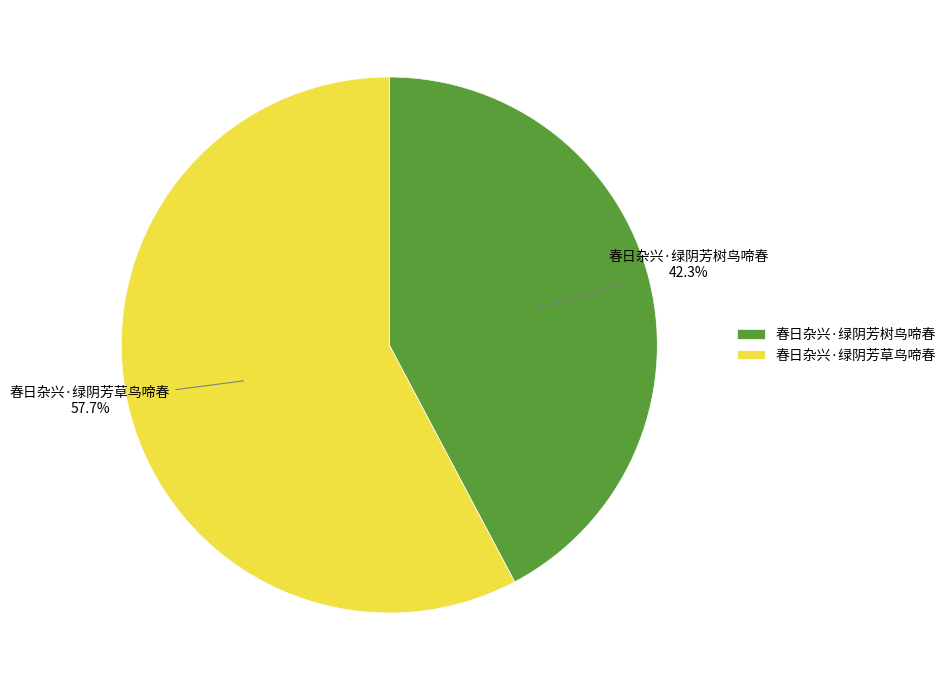

Is it true that 春日杂兴·绿阴芳草鸟啼春 is 58% of the pie?

True